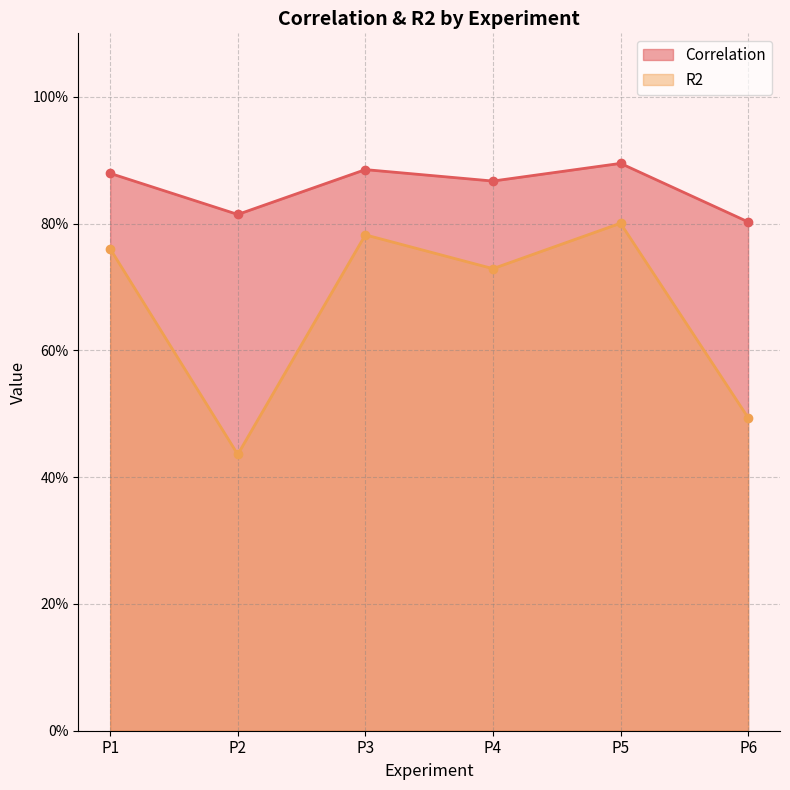

List the series in order of their peak value, highest first.

Correlation, R2